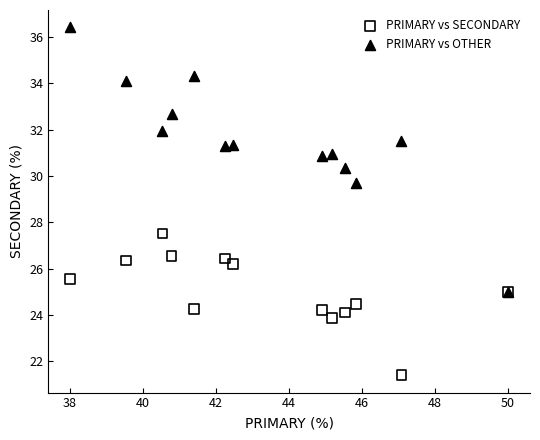

Across all series, what Y value is closest to 28?

27.5